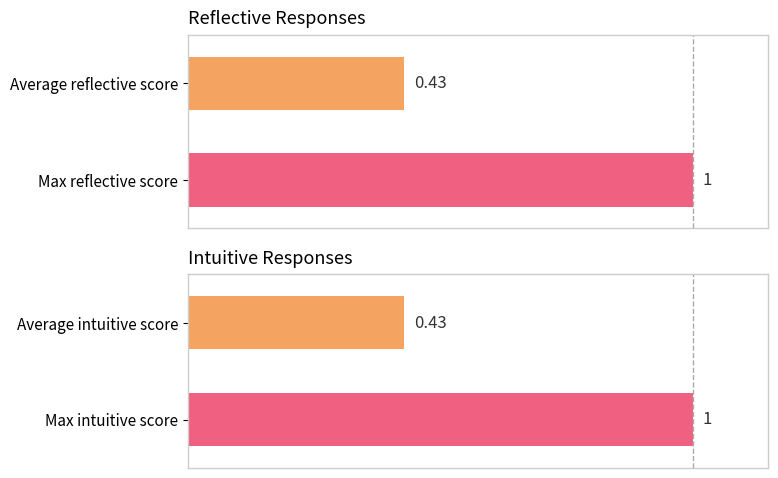

What is the highest value of the intuitive series?

1.0